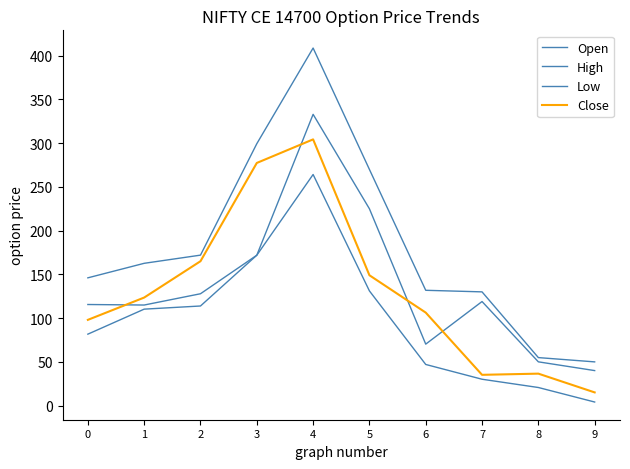

What is the value of the Close point at the 10th from the left?

15.1